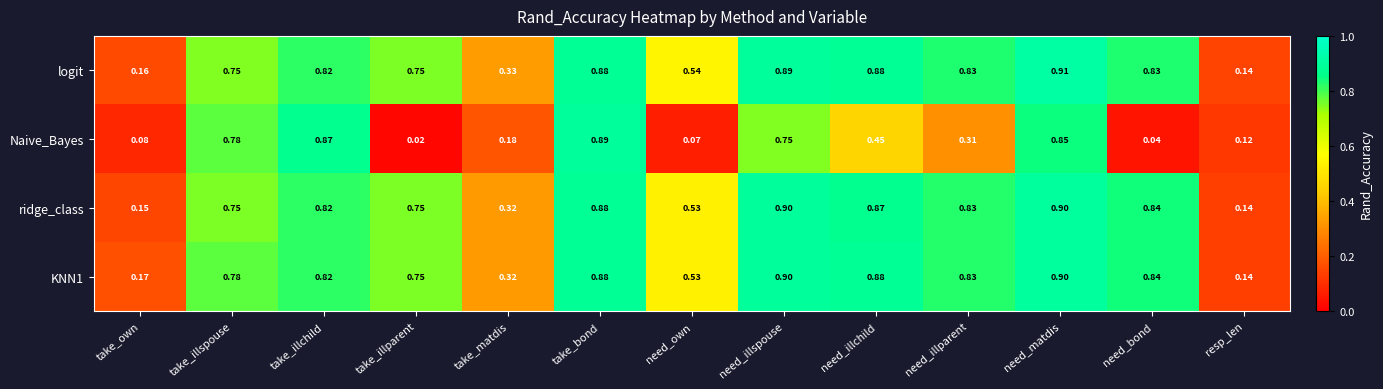

Is the value of Naive_Bayes at need_matdis greater than the value of ridge_class at take_matdis?

Yes